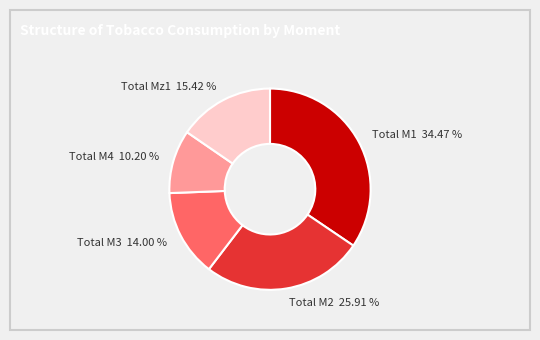

To the nearest percent, what is the combined percentage of Total M4 and Total M2?

36%